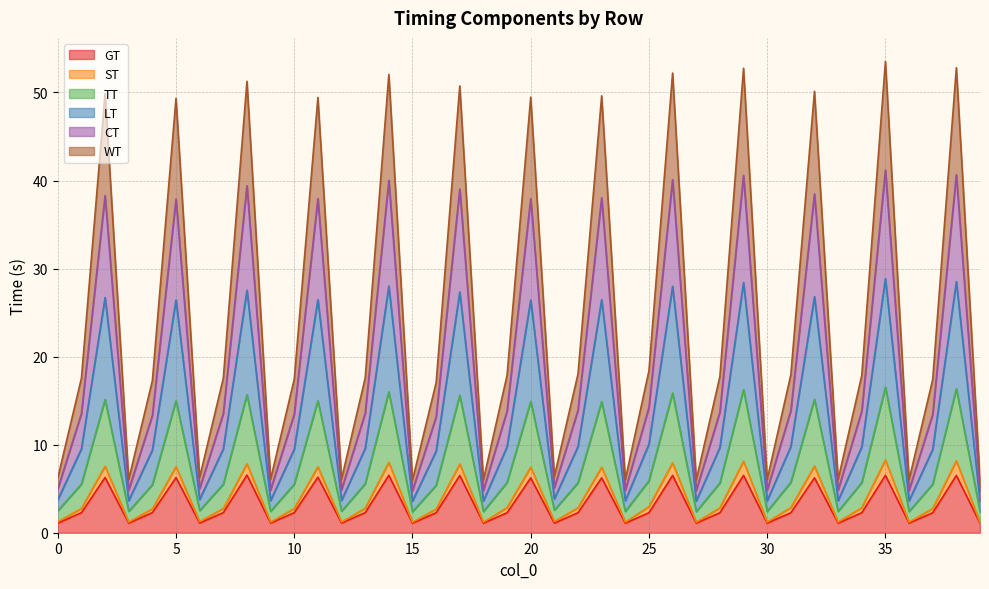

At which category is the sum across all series the highest?

35